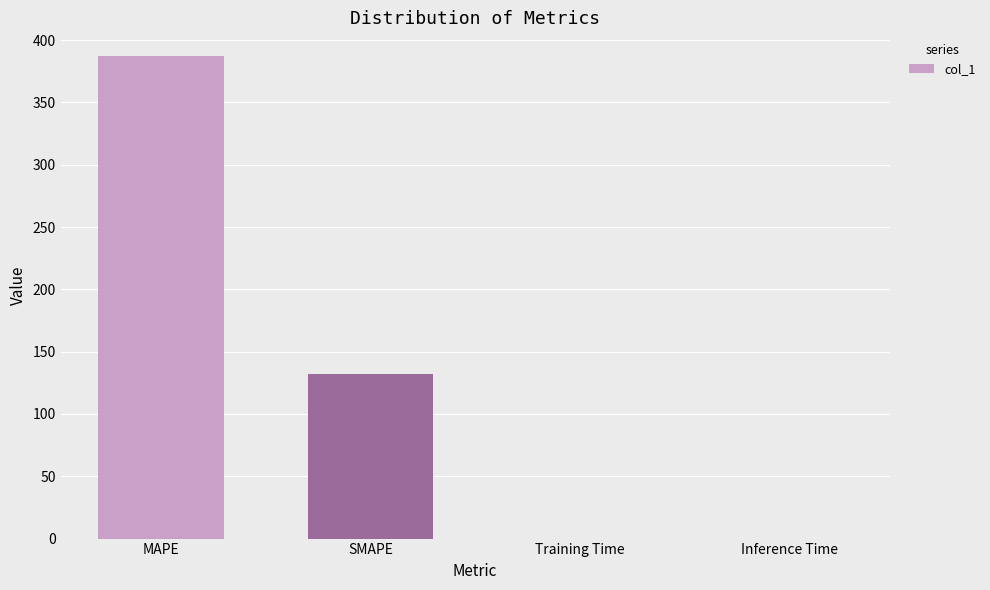

Which category has the highest value across all series?

MAPE